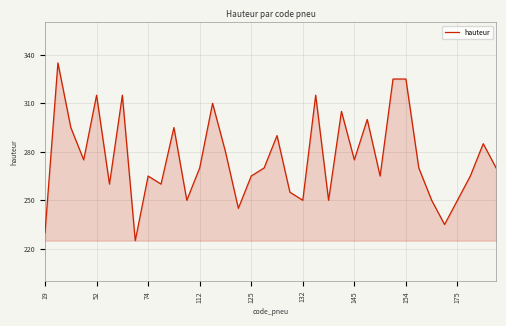

What is the maximum value shown in the chart?

335